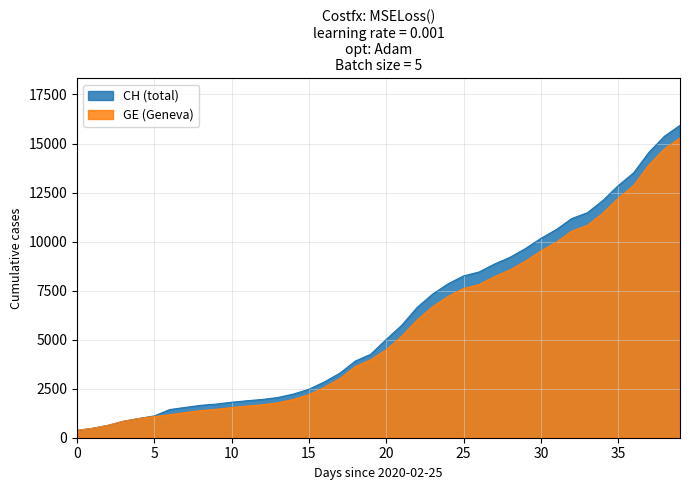

How many series are shown in this chart?

2